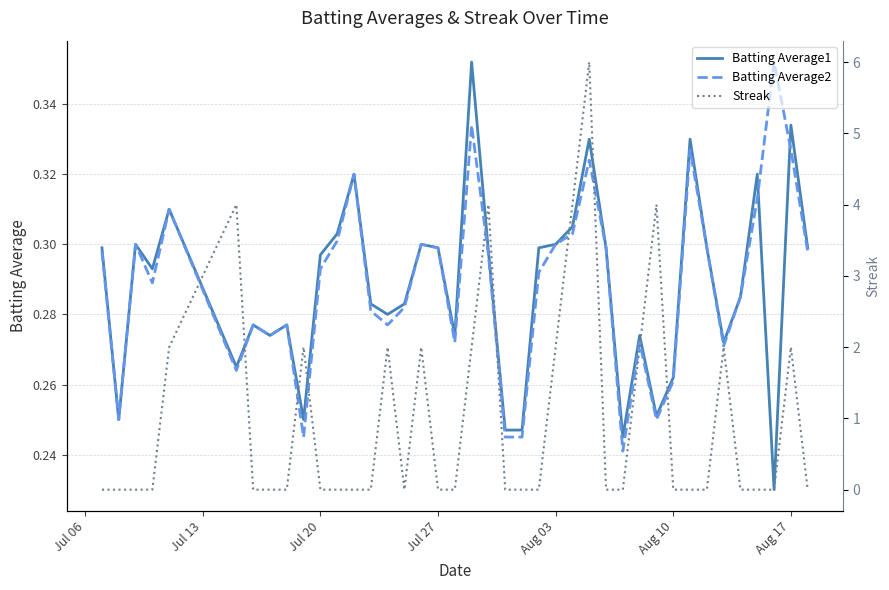

Is the value of Batting Average1 at Aug 10 greater than the value of Batting Average2 at Jul 20?

No